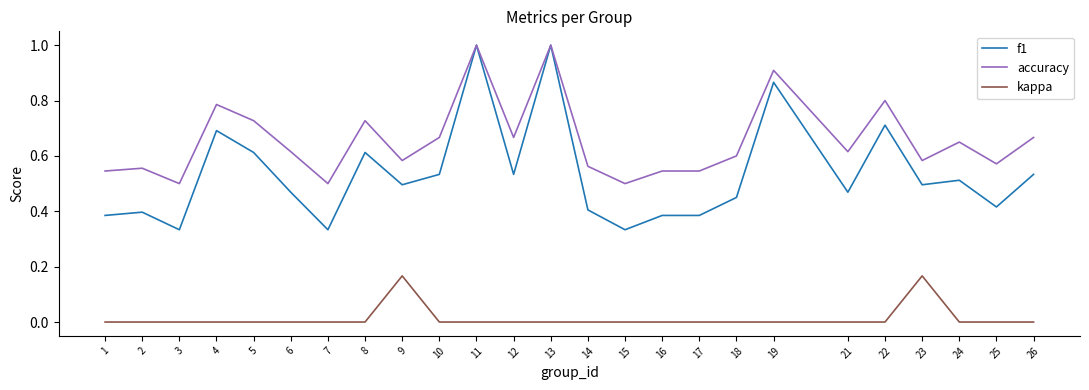

What is the greatest value displayed?

1.0